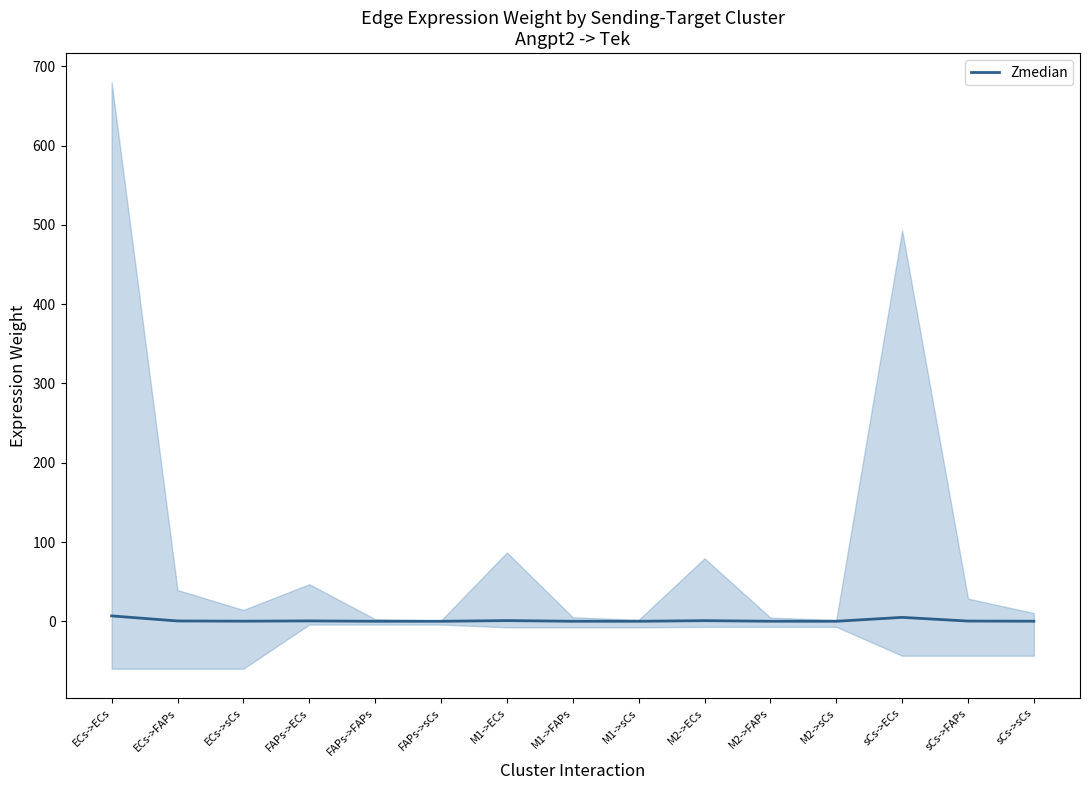

Is it true that the value at M1->sCs is 0.0?

False